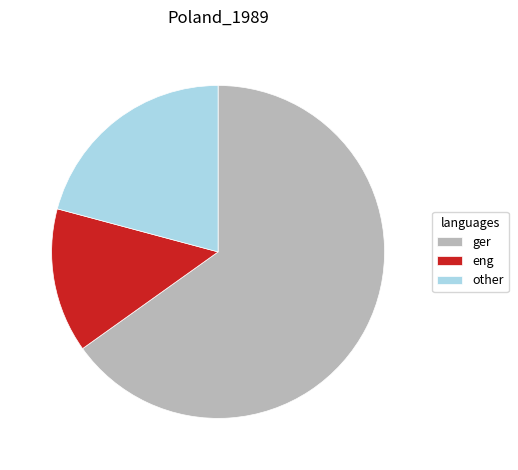

Which category has the biggest portion of the pie?

ger